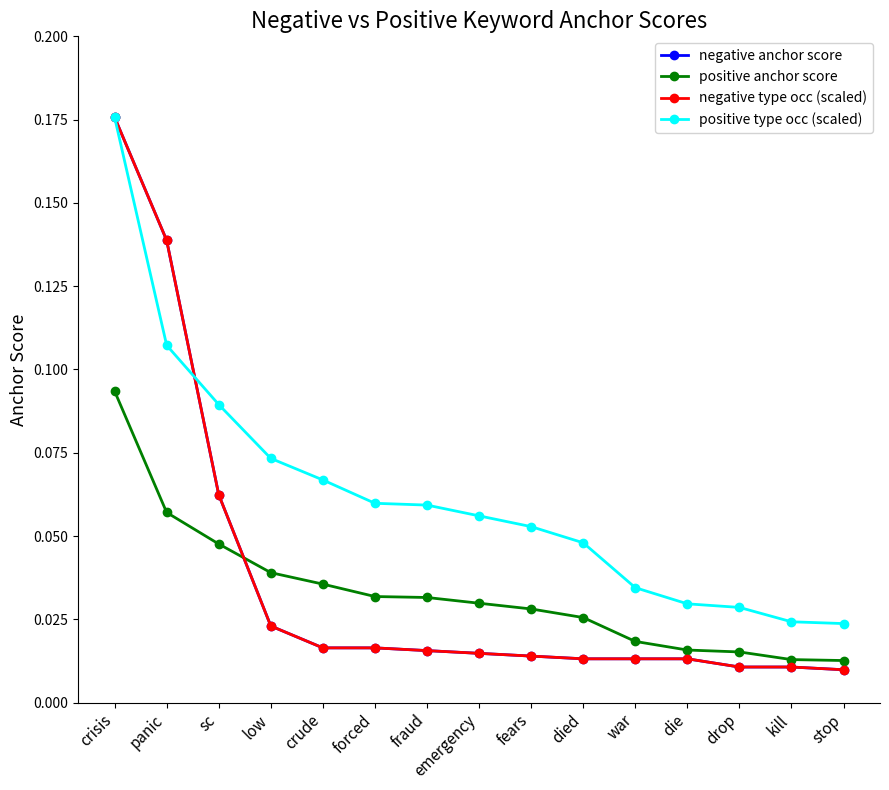

True or false: negative anchor score has more than 1 interior local peaks.

False